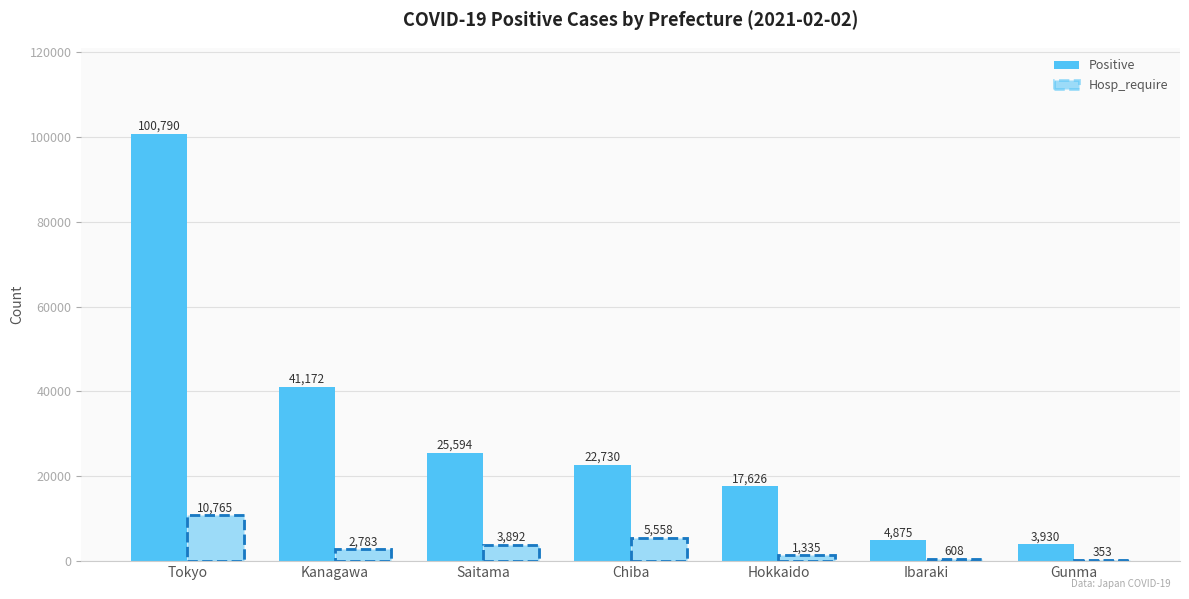

How many distinct data groups are displayed?

2